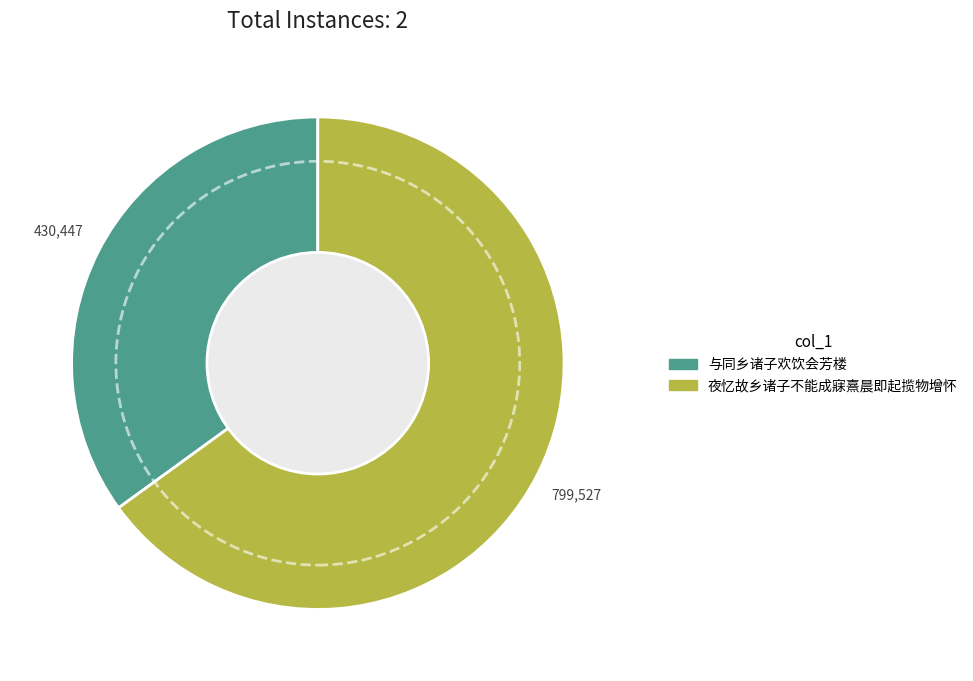

What is the majority slice?

夜忆故乡诸子不能成寐熹晨即起揽物增怀